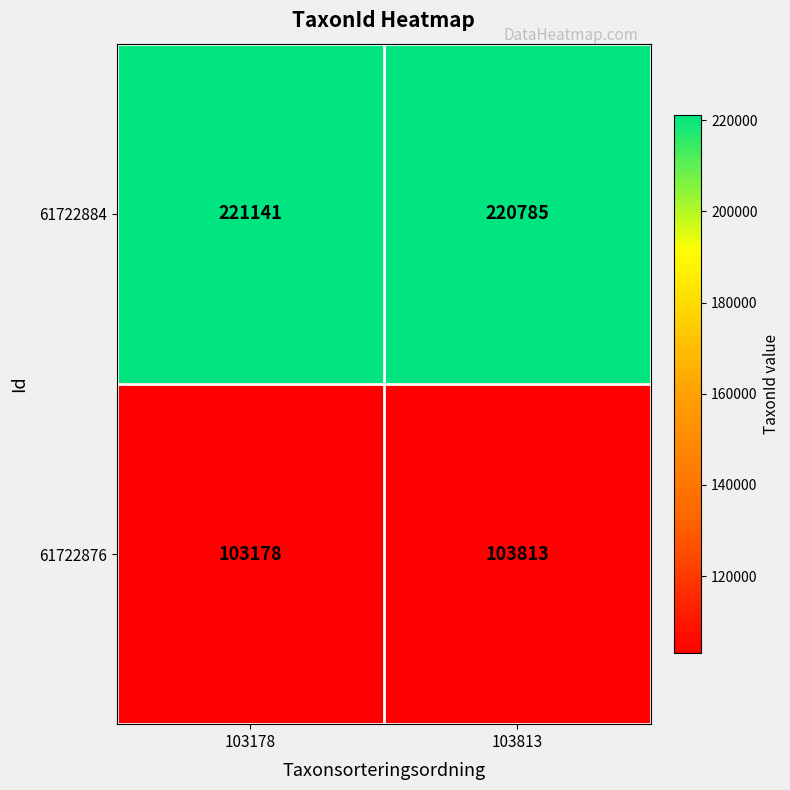

Count the number of data series in this chart.

2